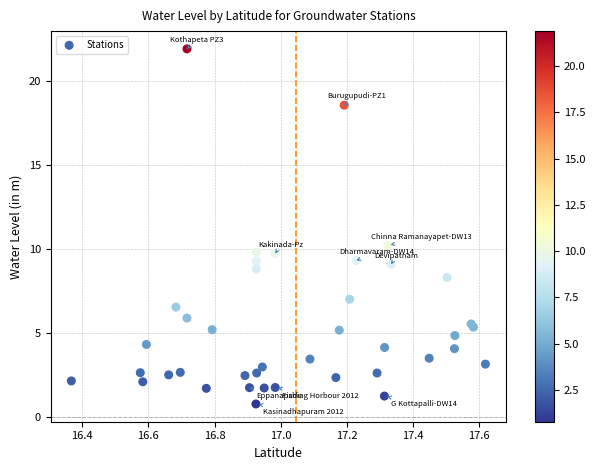

What Y value in the scatter plot is closest to 11?

10.2